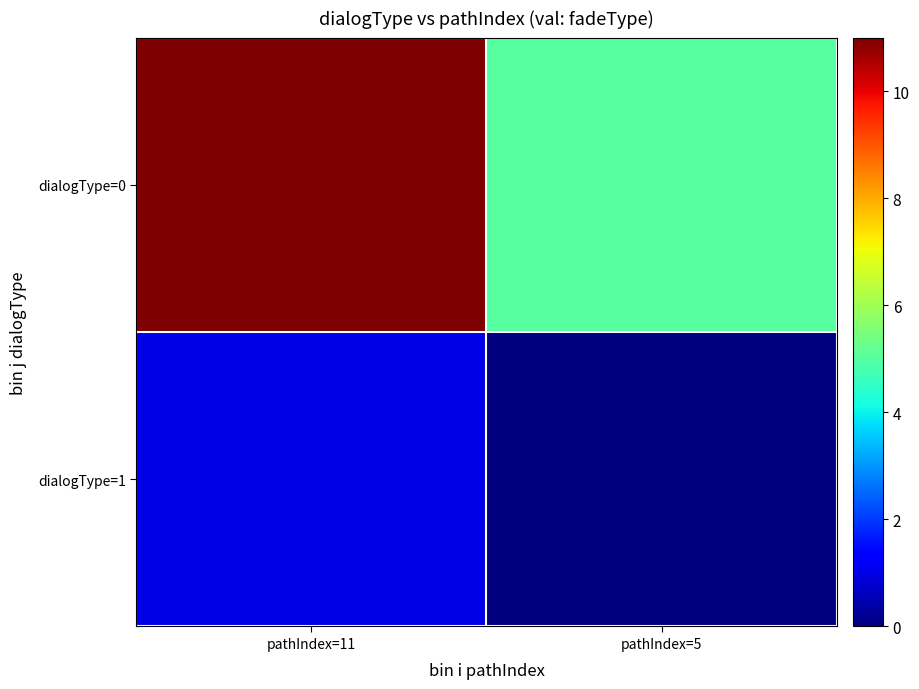

At pathIndex=11, list the series in order from smallest to largest.

dialogType=1, dialogType=0